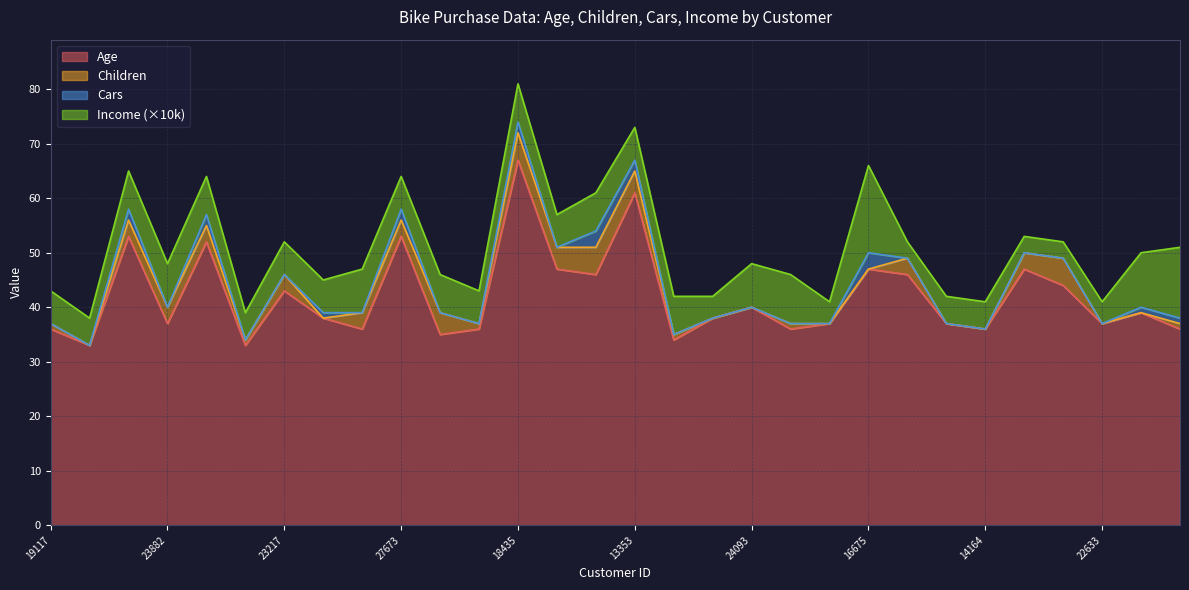

Reading right to left, transcribe all the data shown in this chart.

Age: 29191=36	15214=39	22633=37	25693=44	20839=47	14164=36	21039=37	24187=46	16675=47	27760=37	17048=36	24093=40	22634=38	15302=34	13353=61	16145=46	11538=47	18435=67	22252=36	11817=35	27673=53	28068=36	26625=38	23217=43	15287=33	20376=52	23882=37	22118=53	15862=33	19117=36
Children: 29191=1	15214=0	22633=0	25693=5	20839=3	14164=0	21039=0	24187=3	16675=0	27760=0	17048=1	24093=0	22634=0	15302=1	13353=4	16145=5	11538=4	18435=5	22252=1	11817=4	27673=3	28068=3	26625=0	23217=3	15287=1	20376=3	23882=3	22118=3	15862=0	19117=1
Cars: 29191=1	15214=1	22633=0	25693=0	20839=0	14164=0	21039=0	24187=0	16675=3	27760=0	17048=0	24093=0	22634=0	15302=0	13353=2	16145=3	11538=0	18435=2	22252=0	11817=0	27673=2	28068=0	26625=1	23217=0	15287=0	20376=2	23882=0	22118=2	15862=0	19117=0
Income_scaled: 29191=13	15214=10	22633=4	25693=3	20839=3	14164=5	21039=5	24187=3	16675=16	27760=4	17048=9	24093=8	22634=4	15302=7	13353=6	16145=7	11538=6	18435=7	22252=6	11817=7	27673=6	28068=8	26625=6	23217=6	15287=5	20376=7	23882=8	22118=7	15862=5	19117=6